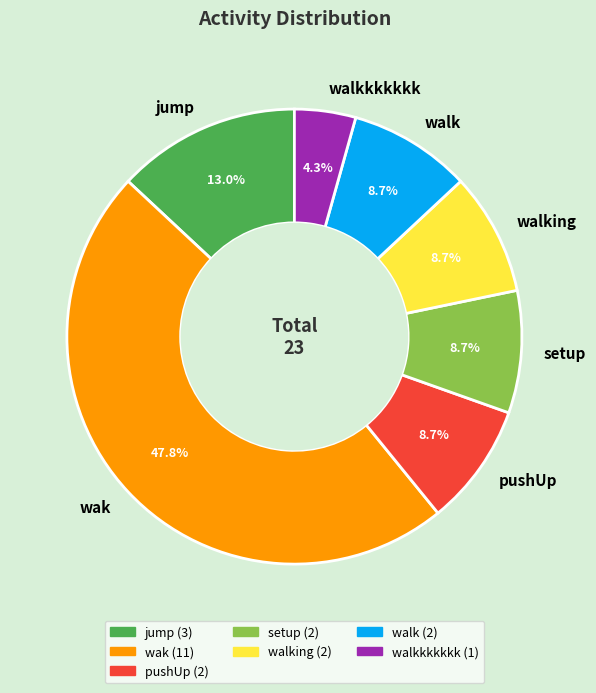

How many slices are in this pie chart?

7